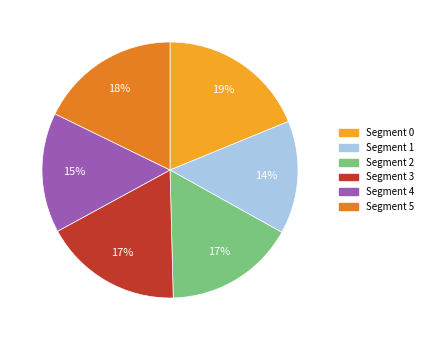

Which category has the smallest portion of the pie?

Segment 1